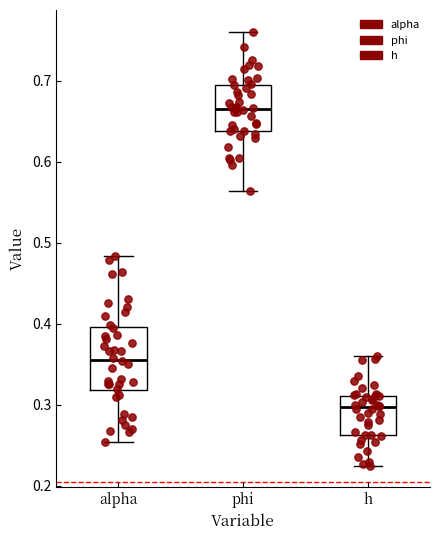

Where is the upper edge of the box for alpha on the y-axis? The values are not printed on the chart, so give them approximately, as read against the axis.

0.40